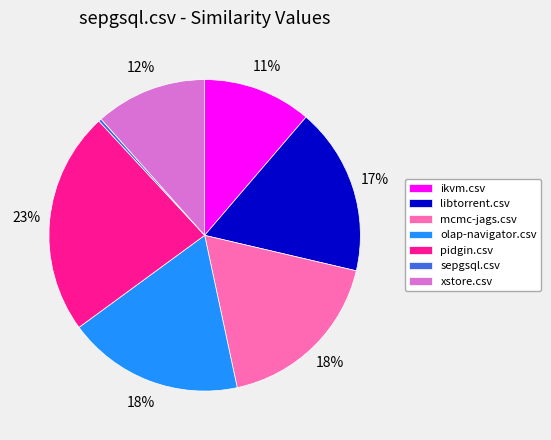

What is the smallest slice in the pie chart?

sepgsql.csv